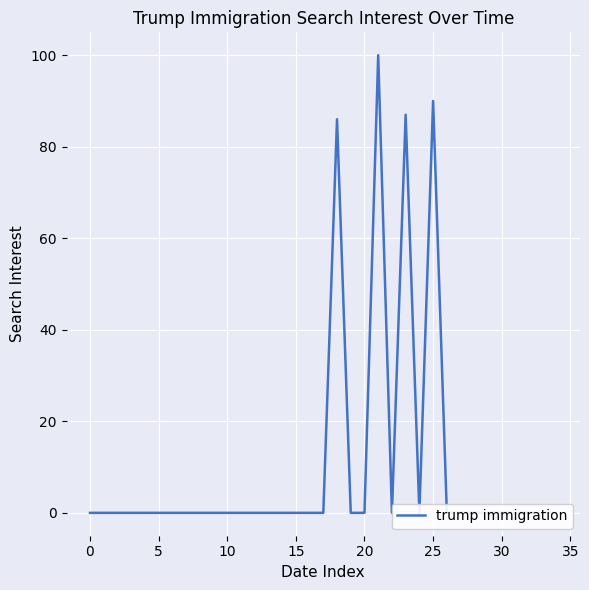

Is it true that the value at 35 is 0?

True